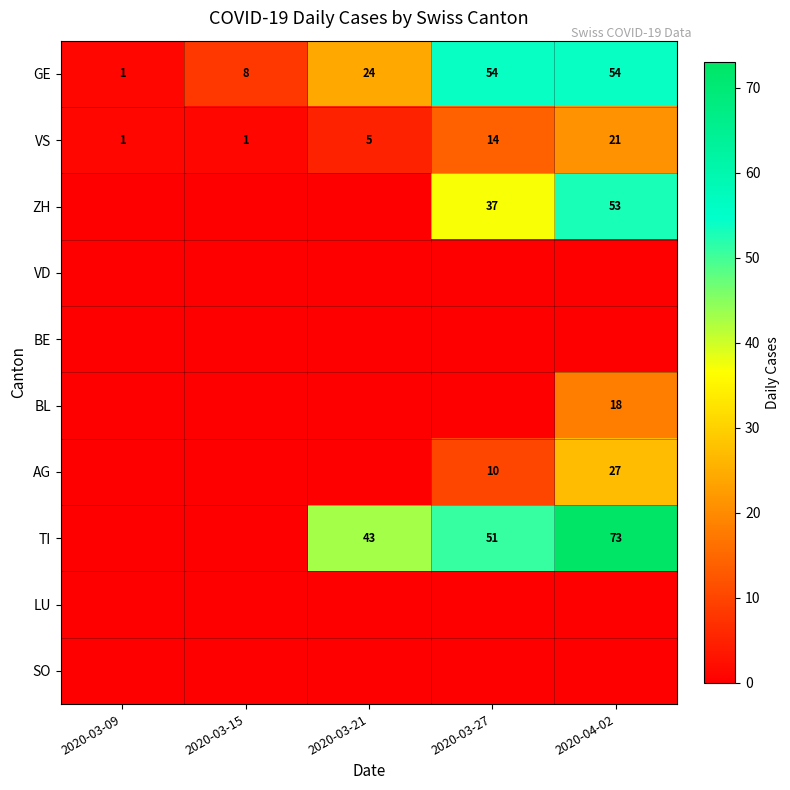

At which label is VS closest to 11?

2020-03-27